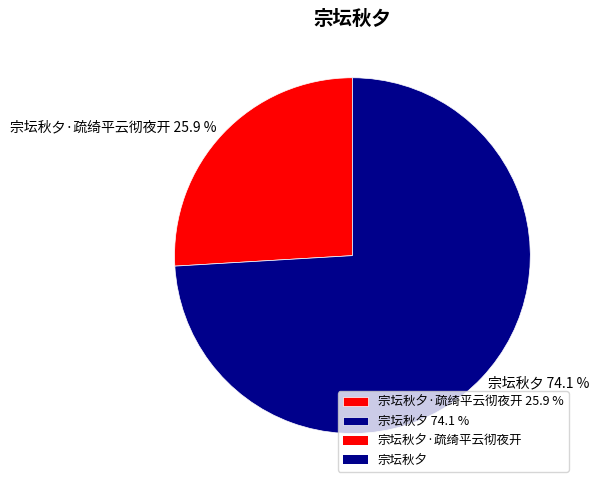

Combined, do 宗坛秋夕·疏绮平云彻夜开 25.9 % and 宗坛秋夕 74.1 % account for over 50%?

Yes